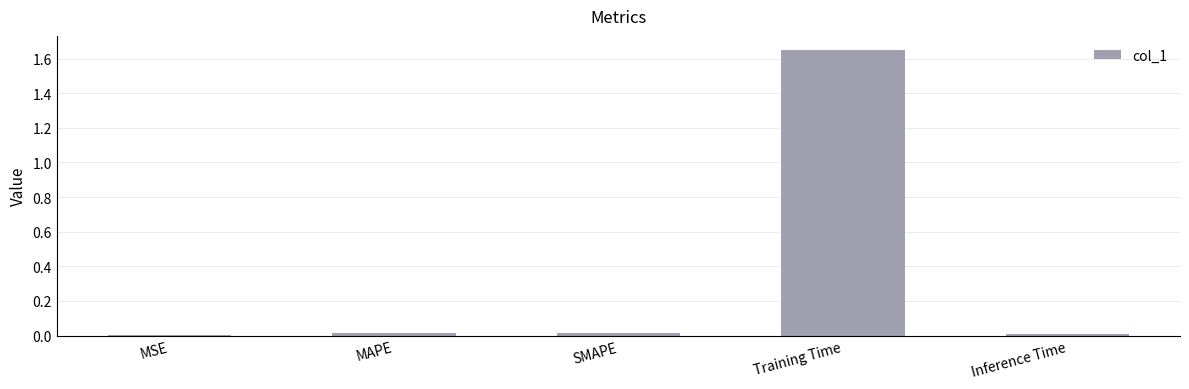

The chart shows a value of 0.6 at Training Time. True or false?

False